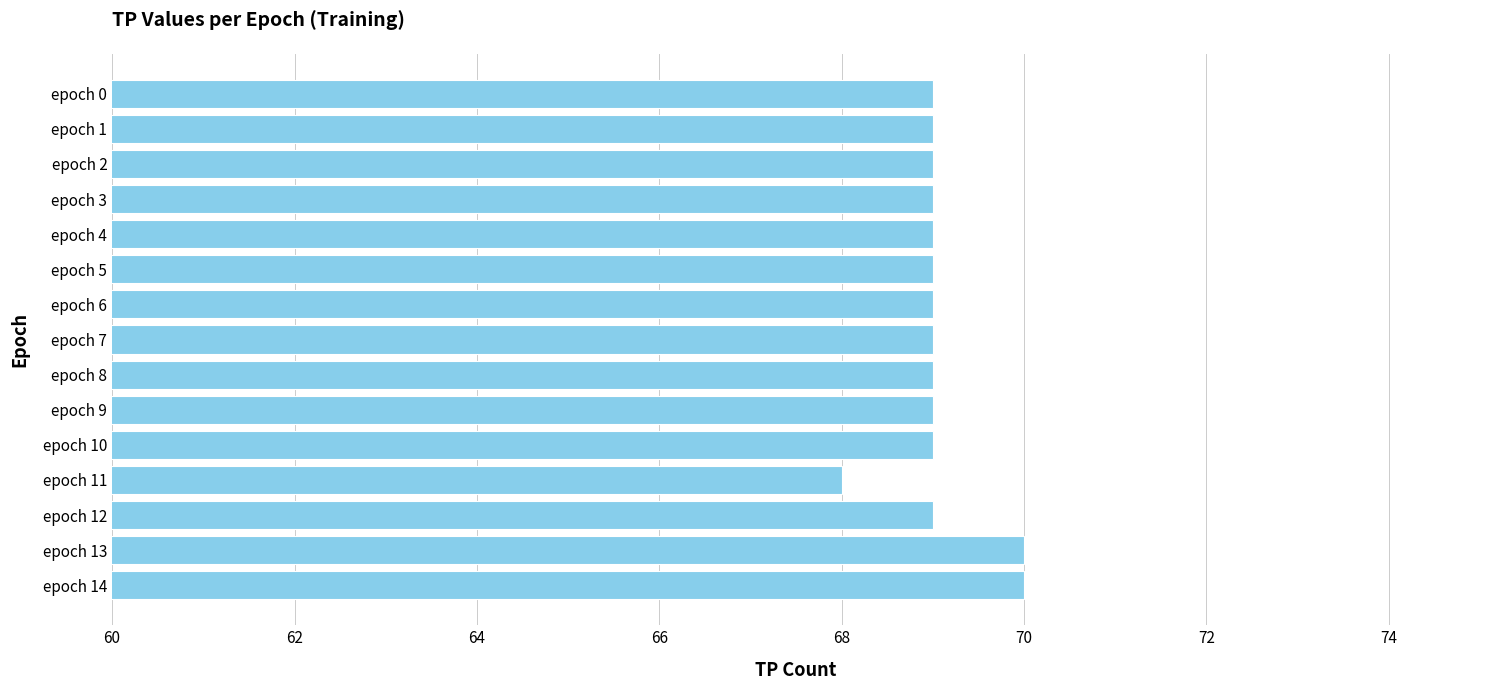

What is the average value?

69